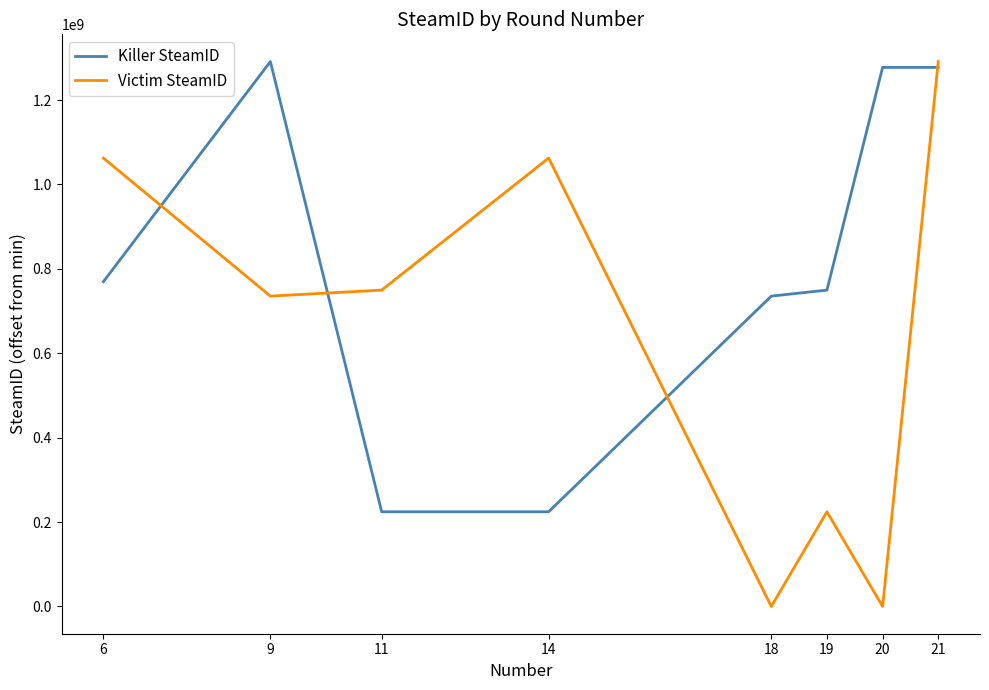

Which series changed the most between 9 and 20?

Victim SteamID